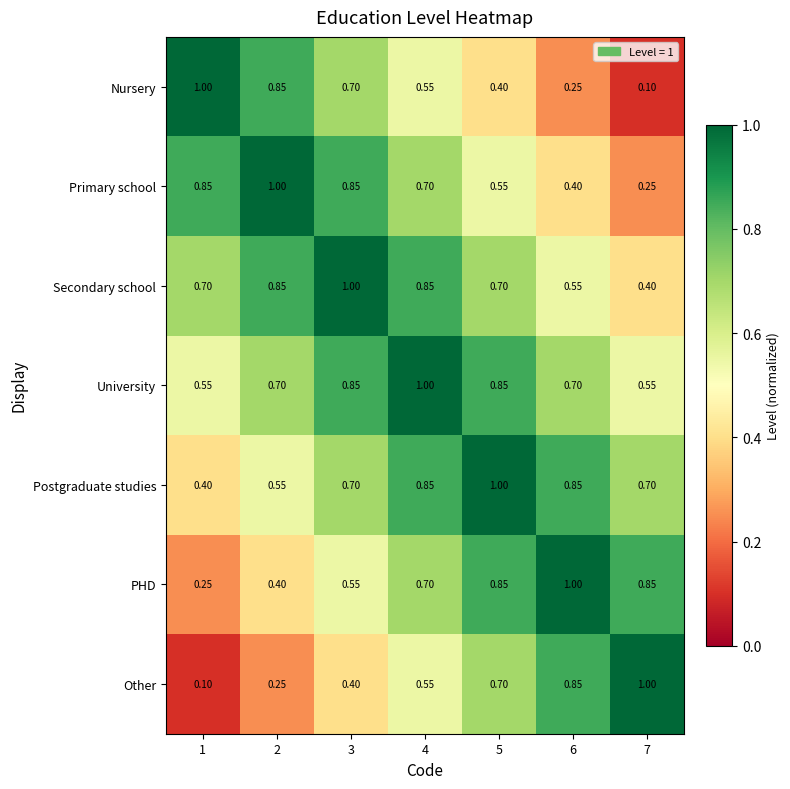

Which series has the largest total across all categories?

University